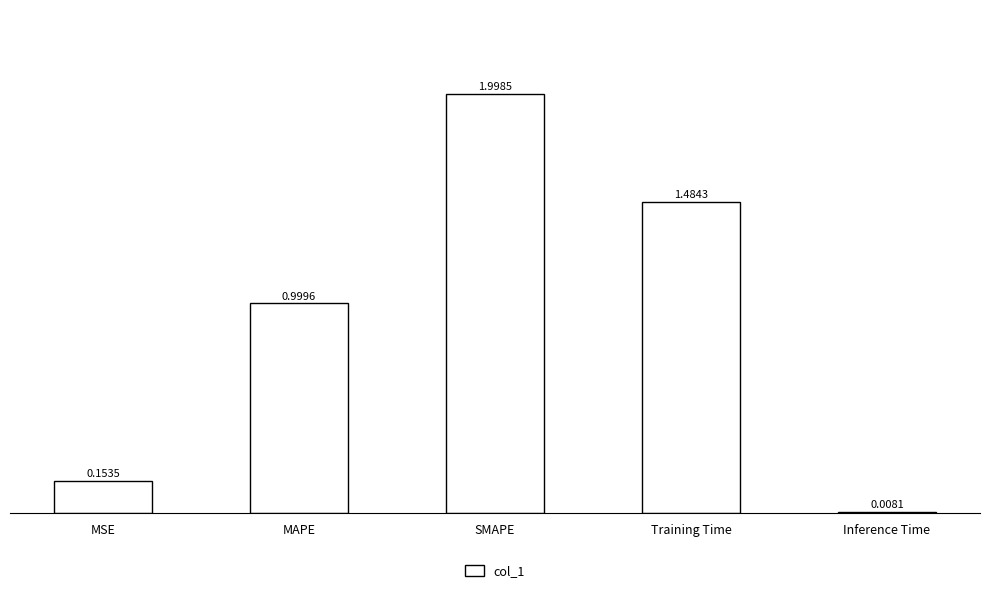

What is the change in value from MAPE to Training Time?

+0.5